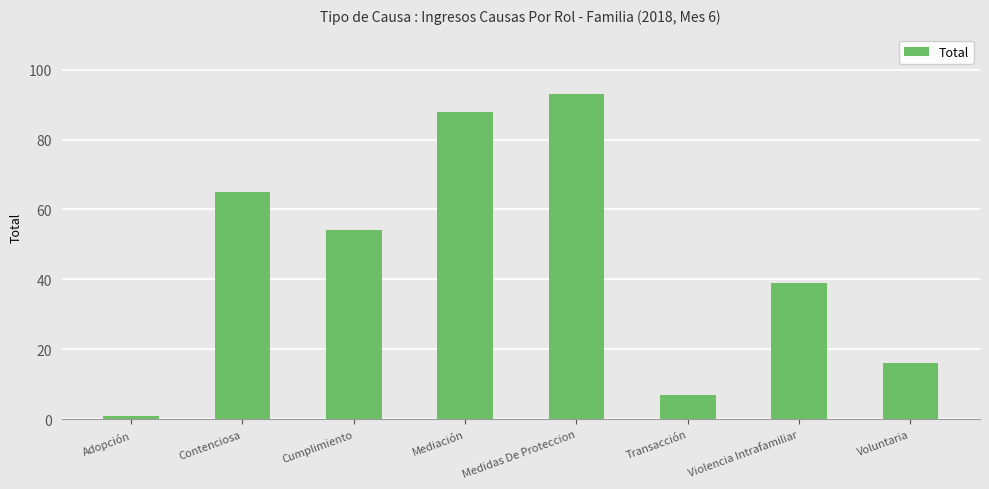

What is the smallest value displayed?

1